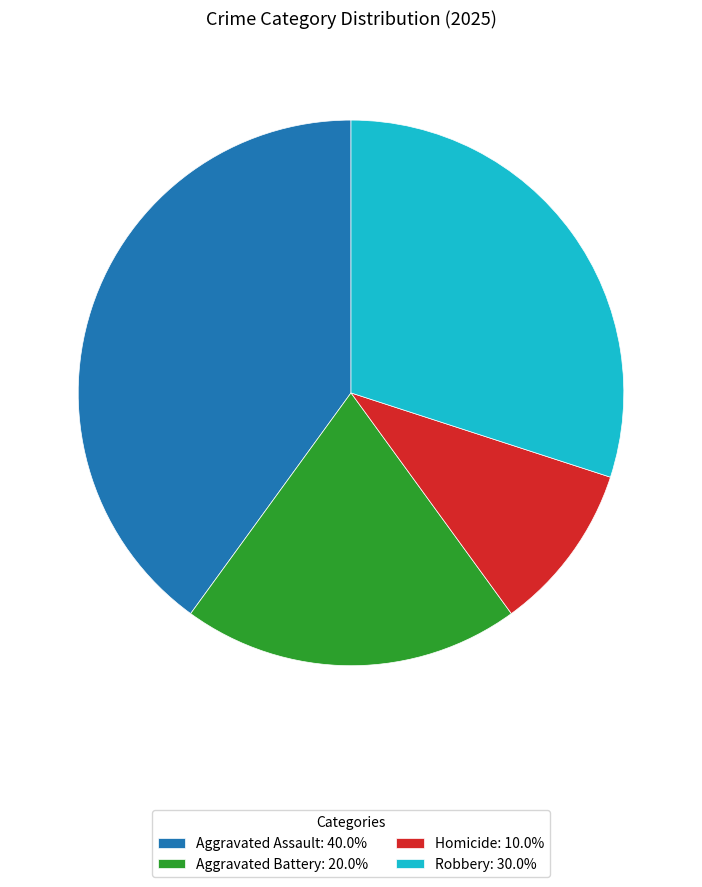

Does any single category account for the majority?

No